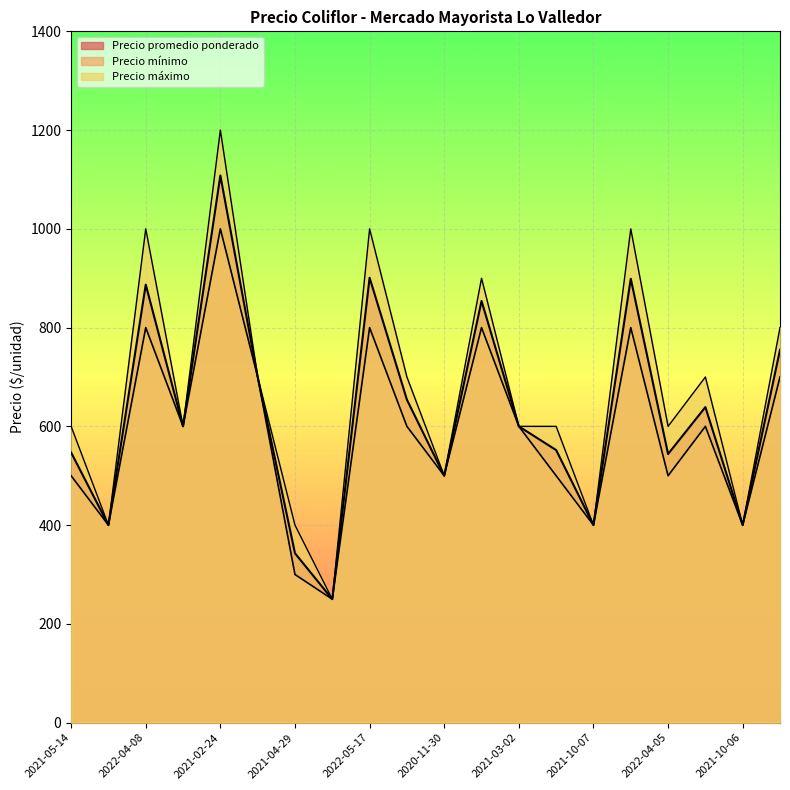

At which category is the sum across all series the highest?

2021-02-24